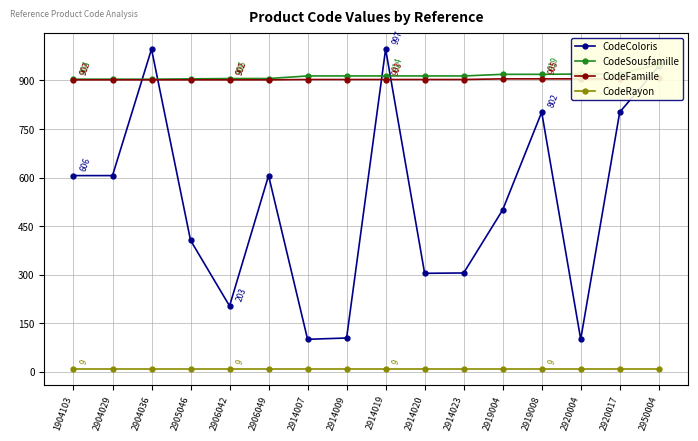

What is the value of the CodeColoris point at the 14th from the left?

100